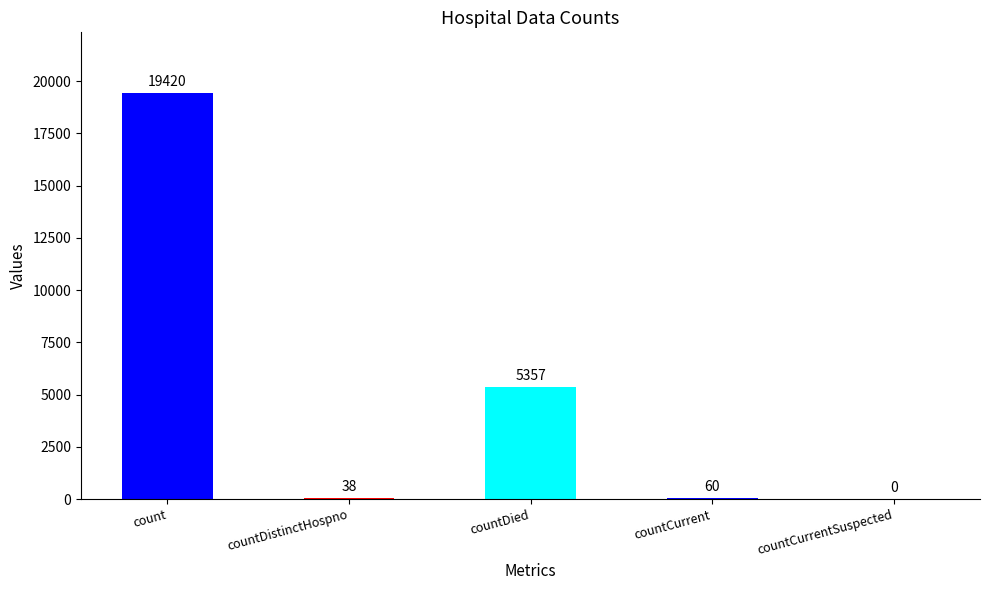

Where is the data nearest to the value 9710?

countDied